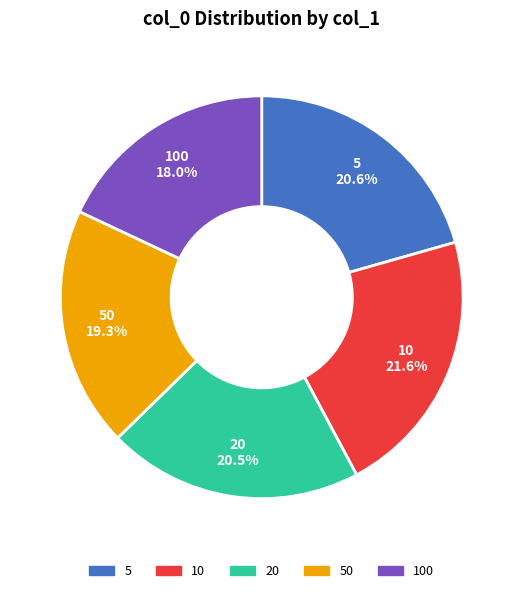

Does 50 represent more than half of the total?

No